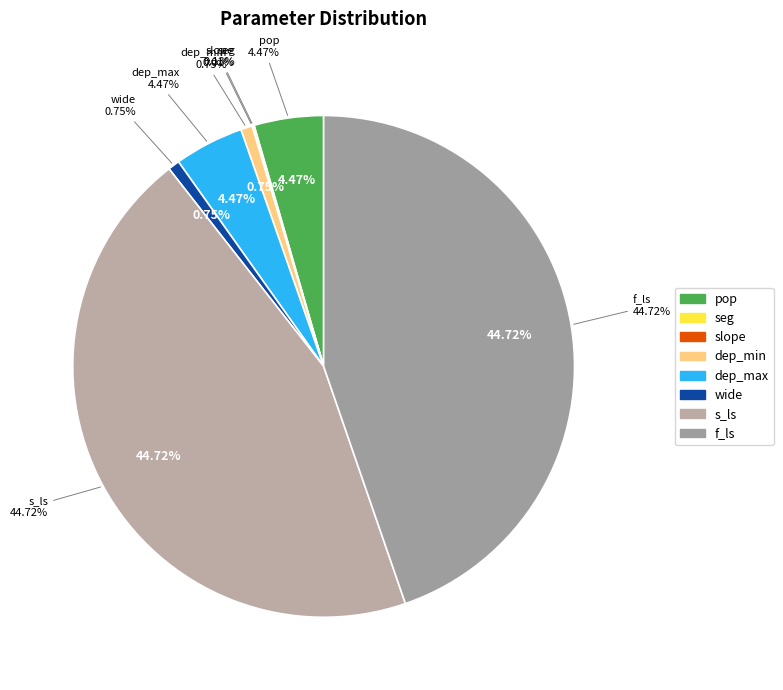

The seg slice represents 1% of the pie. True or false?

False